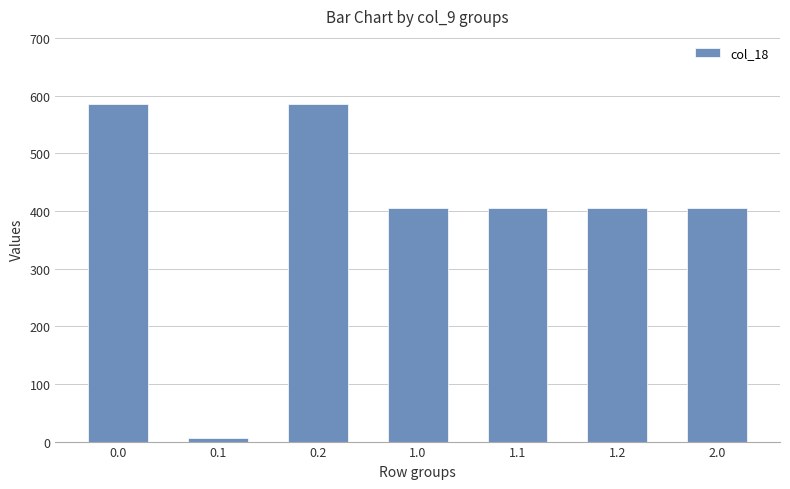

What is the difference between the second highest and second lowest values?

181.7